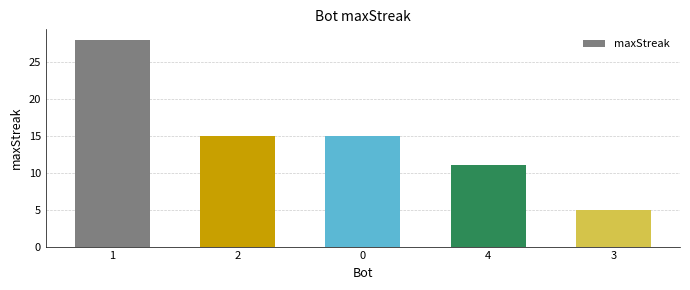

What is the change in value from 1 to 2?

-13